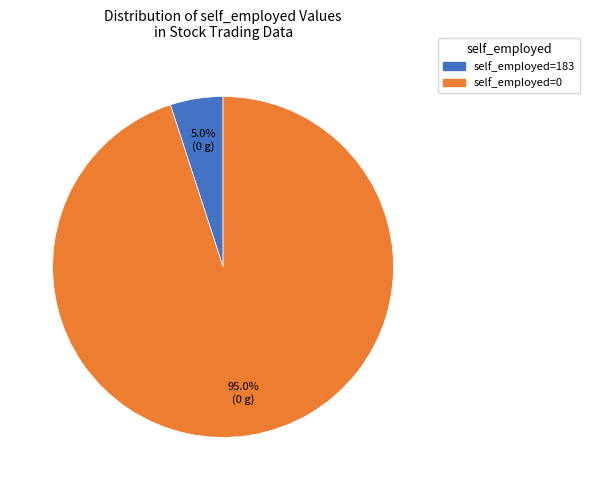

Is there a majority slice in this chart?

Yes